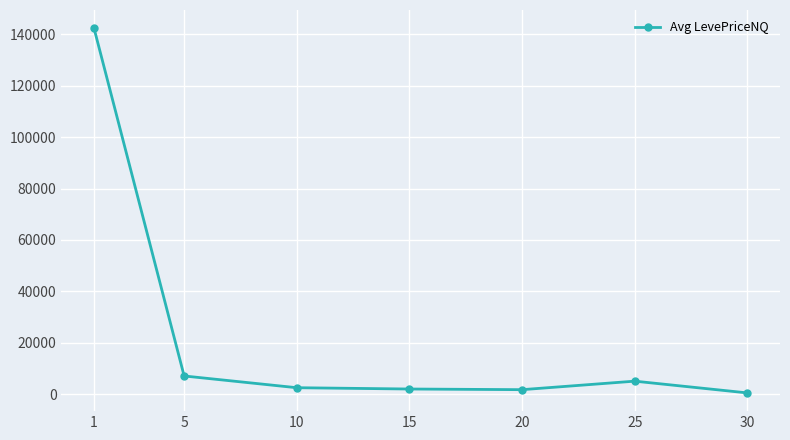

True or false: there are more than 2 points higher than both neighbors.

False